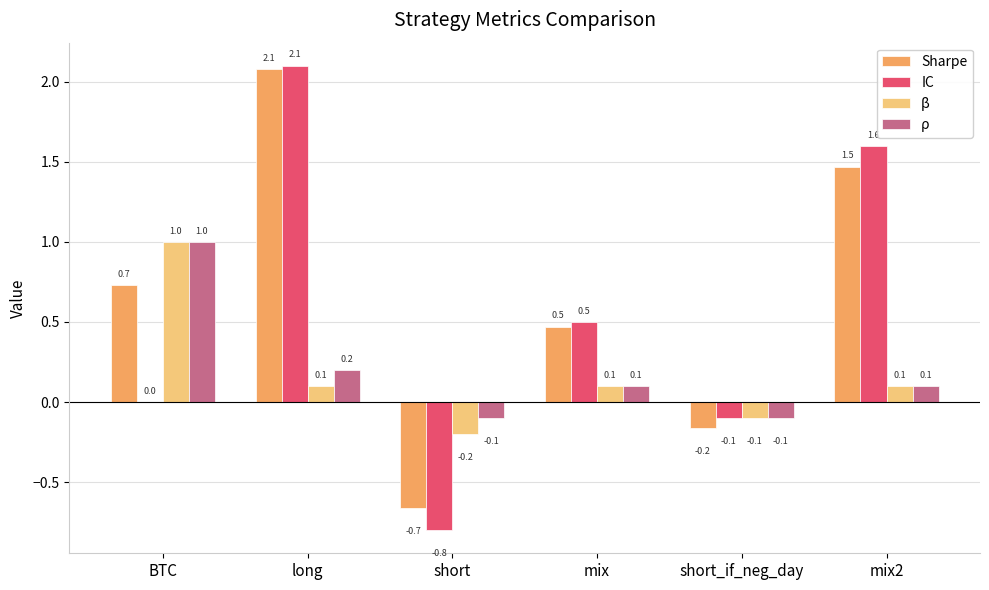

How many categories are shown in the chart?

6